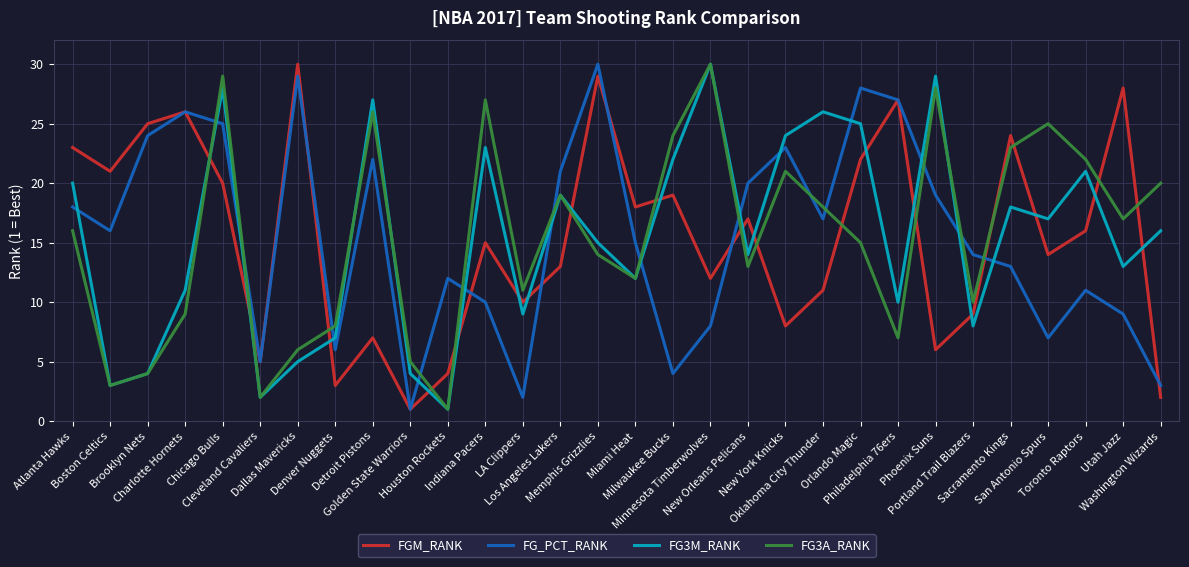

What is the sum of the FG_PCT_RANK values at Cleveland Cavaliers and Miami Heat?

20